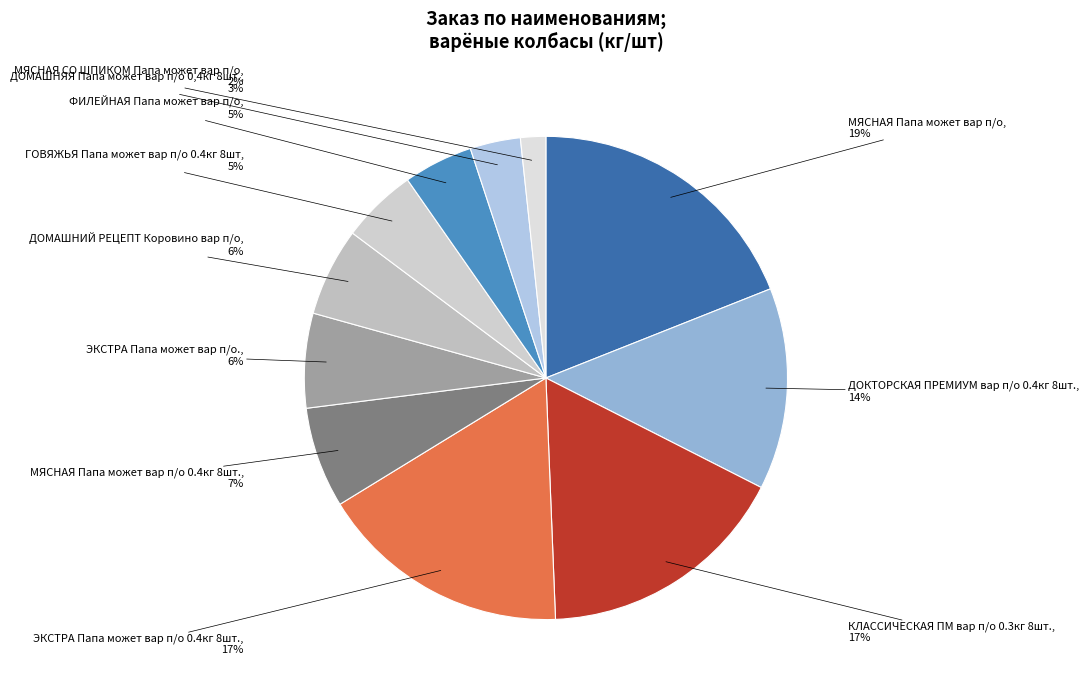

To the nearest percent, what is the difference between the largest and smallest slice percentages?

17%